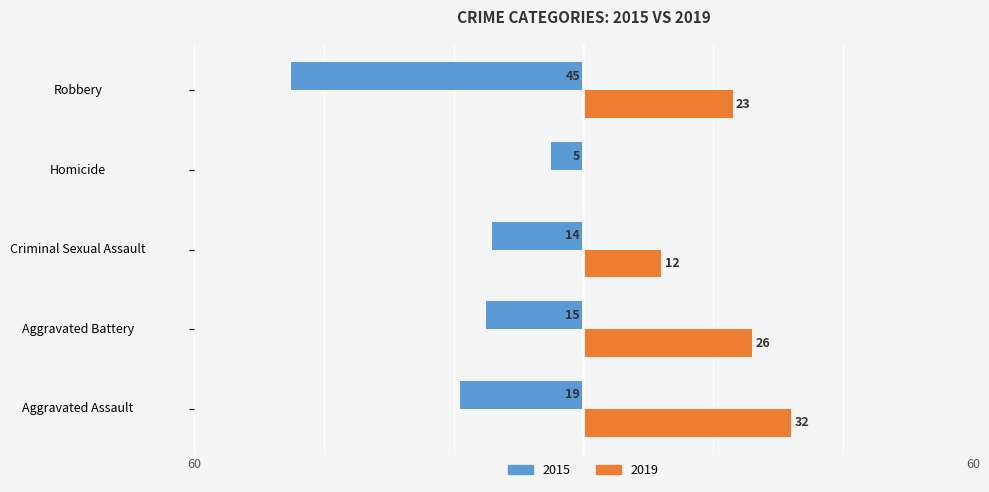

What are all the series names shown in the legend?

2015, 2019